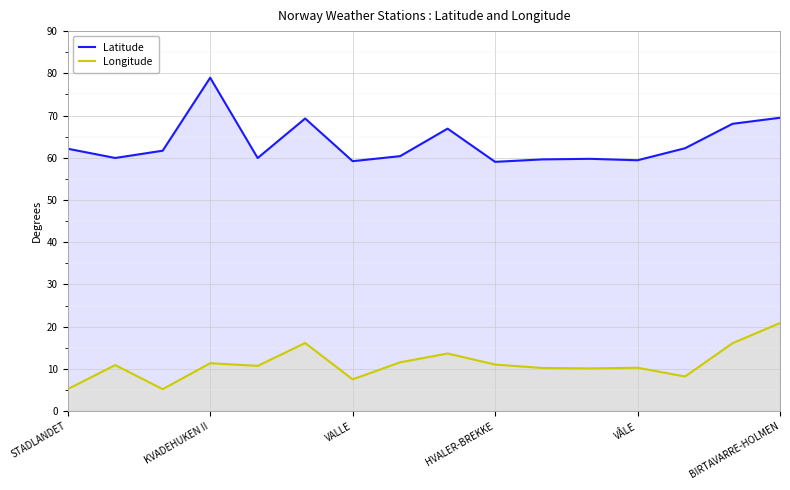

How many distinct data groups are displayed?

2